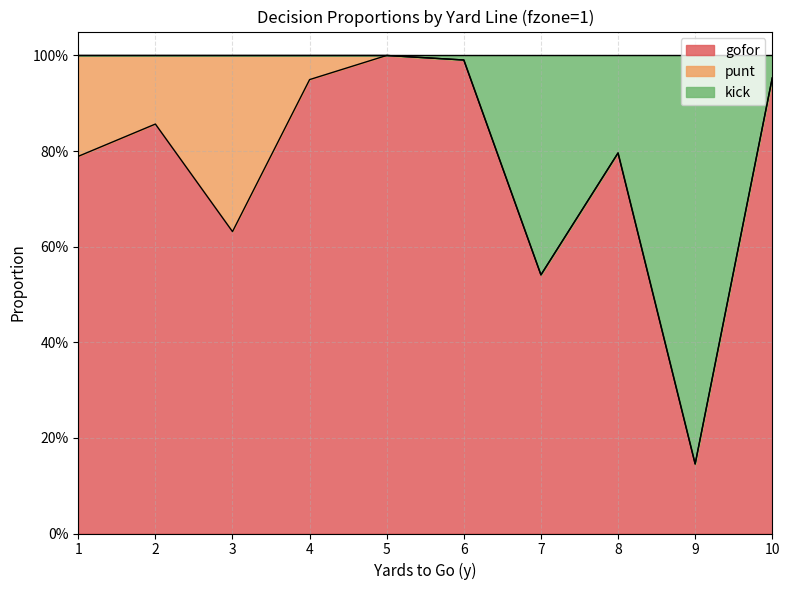

How many interior local peaks does the gofor series have?

3